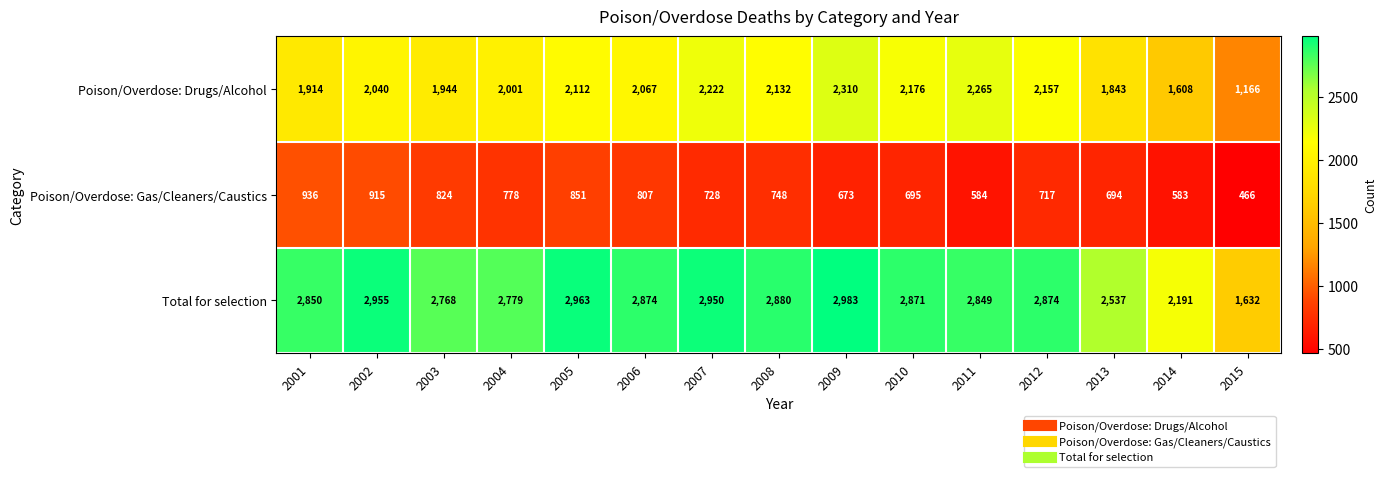

Count the number of categories in the chart.

15